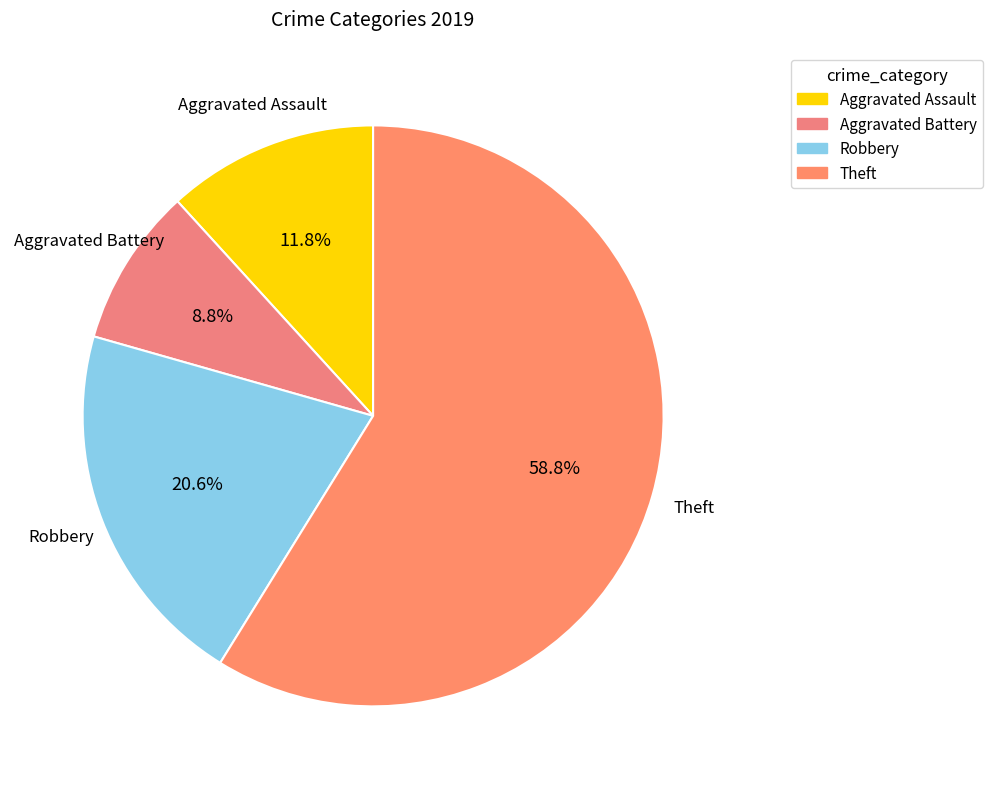

Approximately how many times larger is the value at Aggravated Assault compared to Aggravated Battery?

1.3